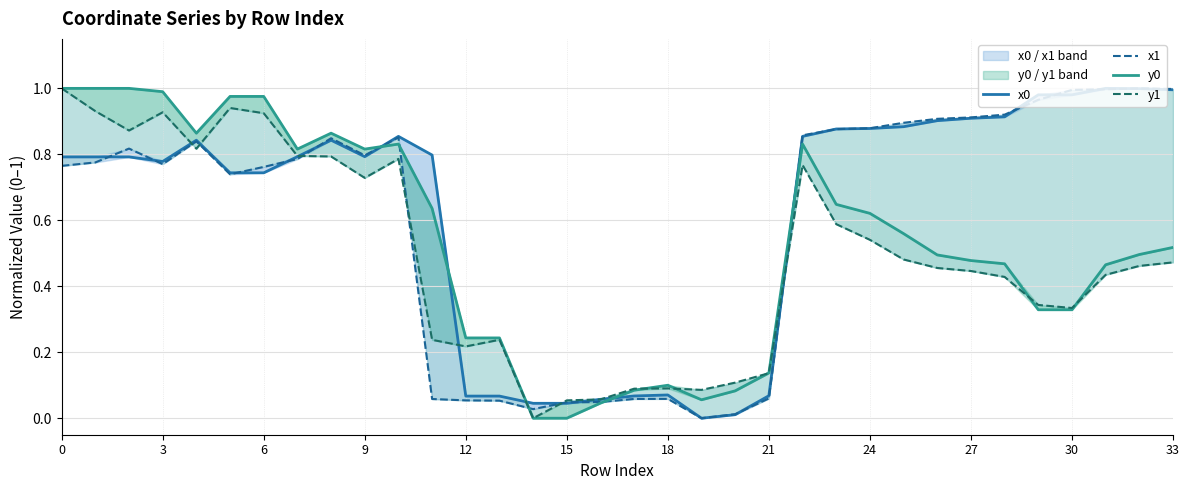

Which series has the largest total across all categories?

x0